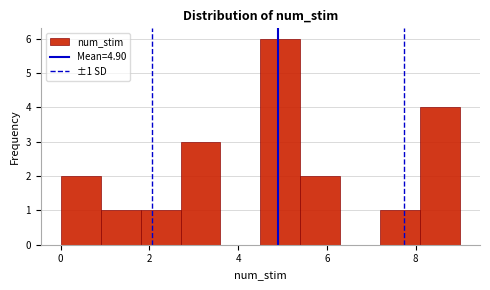

Which range on the x-axis has the tallest bar?

4.5 to 5.4